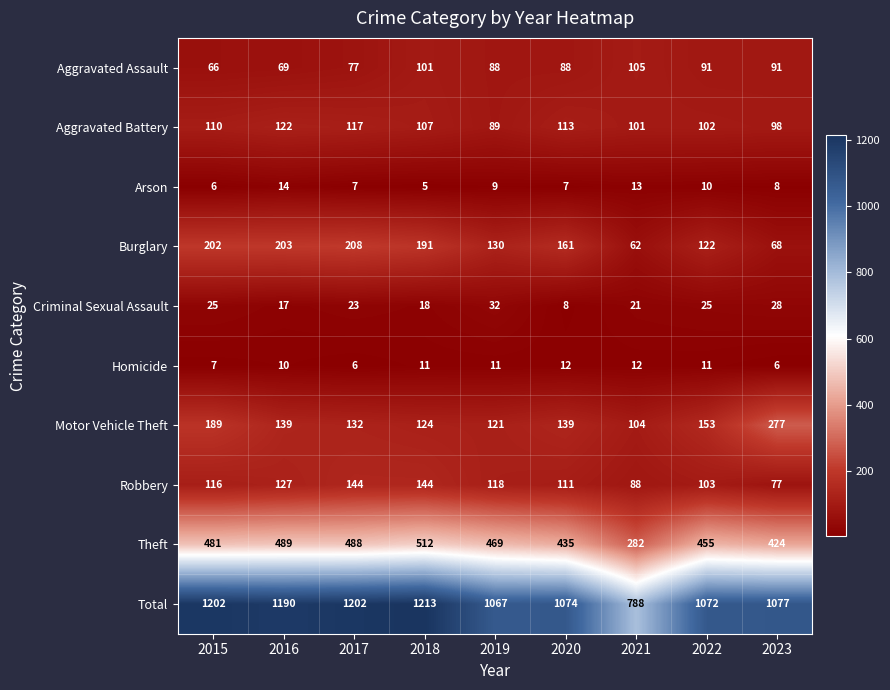

What is the sum of the Total values at 2017 and 2021?

1990